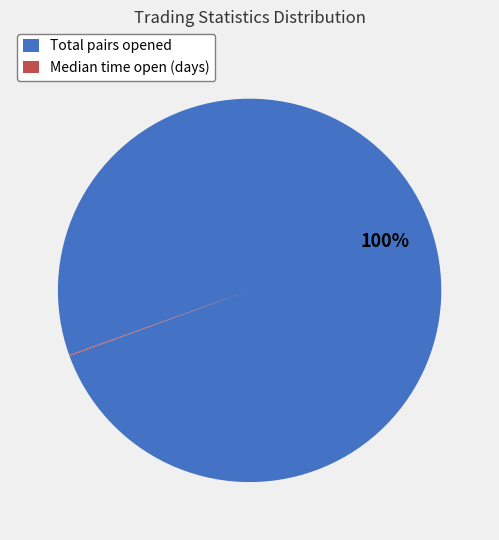

What is the majority slice?

Total pairs opened